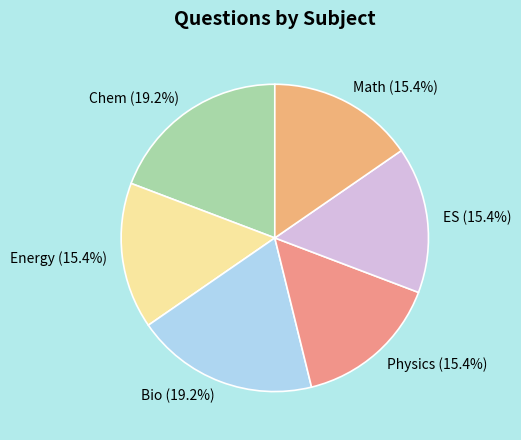

Is there any slice that represents more than half of the pie?

No